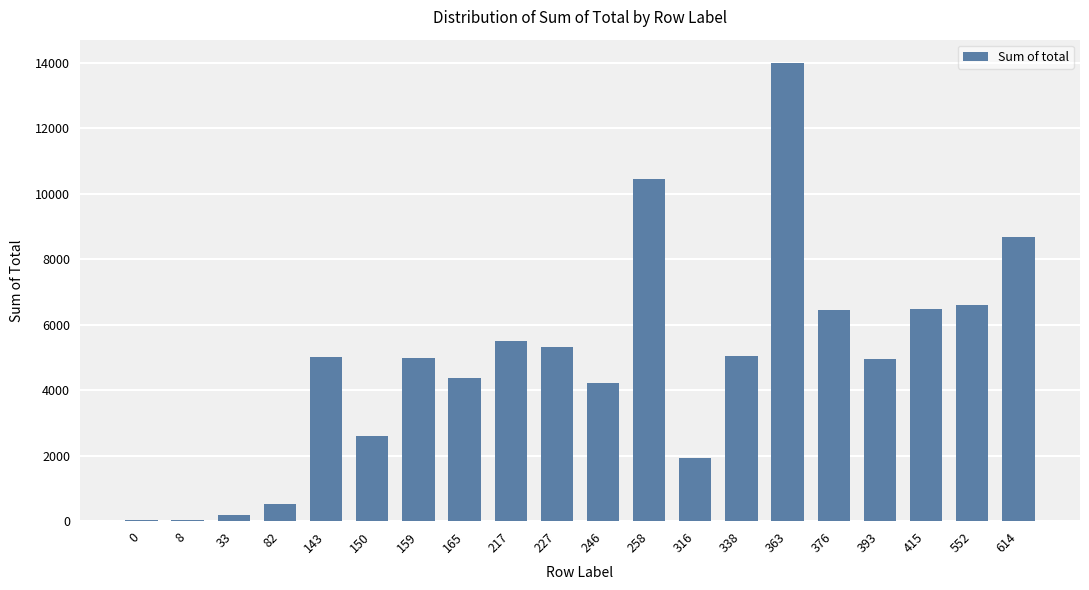

Which has a higher value, 33 or 614?

614